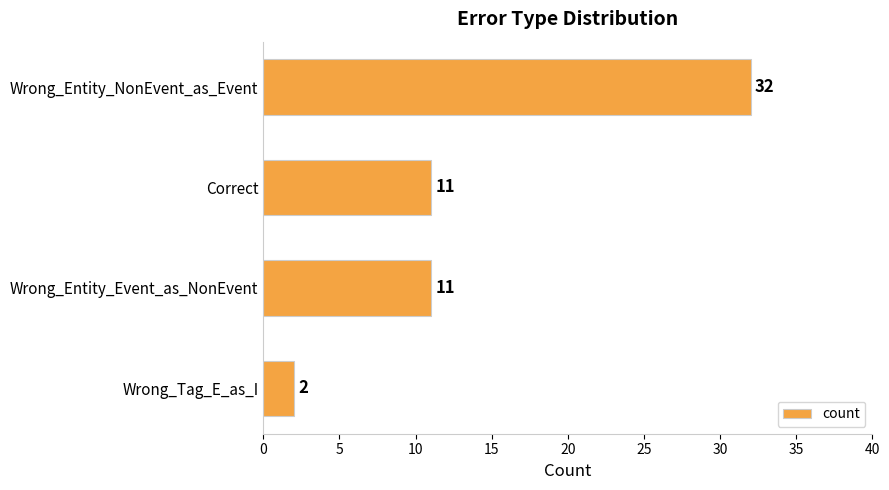

How many bars are there in total?

4